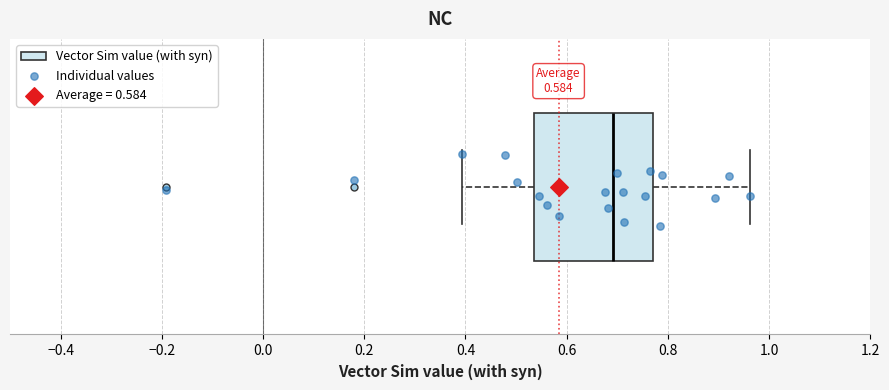

Where is the right edge of the box on the x-axis? The values are not printed on the chart, so give them approximately, as read against the axis.

0.76